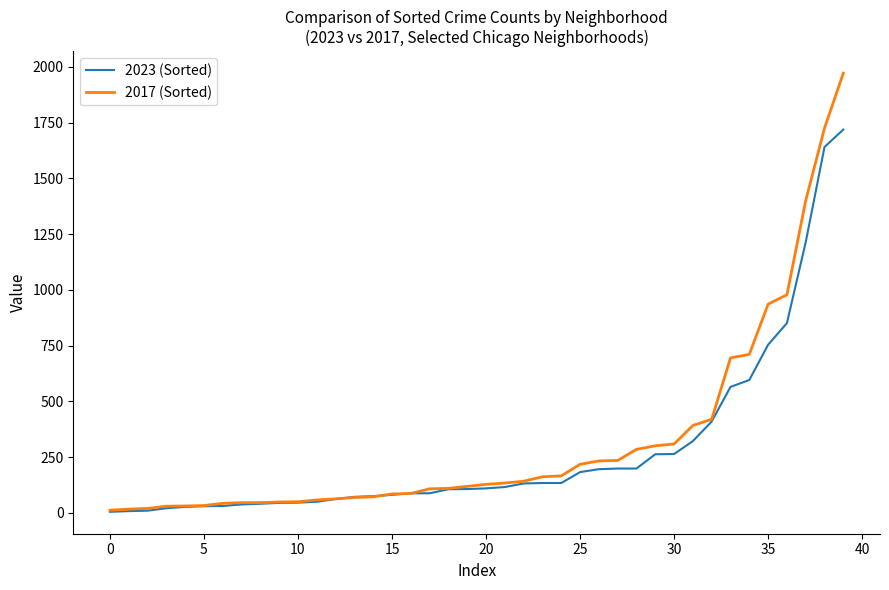

What are all the series names shown in the legend?

2023 (Sorted), 2017 (Sorted)